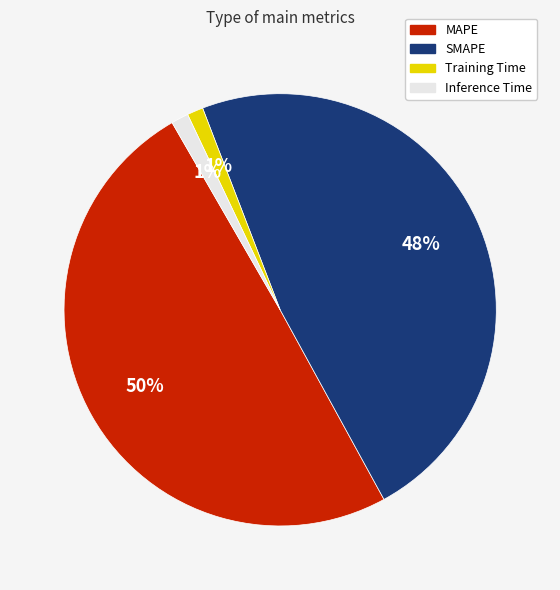

To the nearest percent, what percentage of the pie is Inference Time?

1%